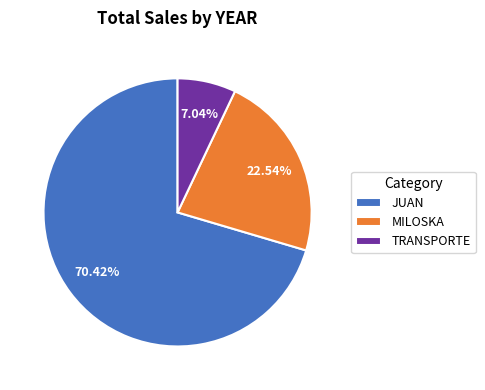

To the nearest percent, what portion does TRANSPORTE represent?

7%